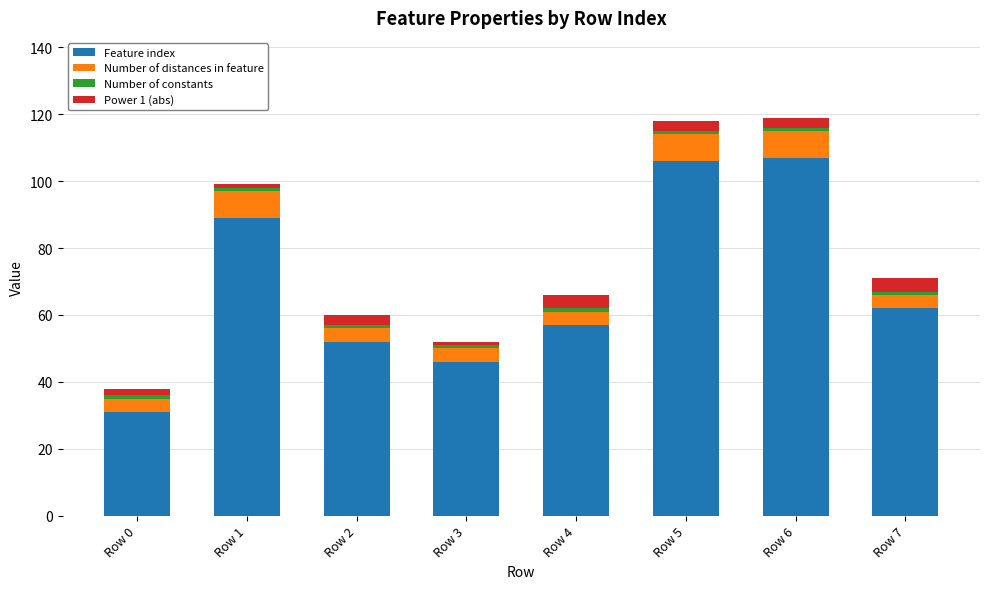

What is the average value of the Feature index series?

69